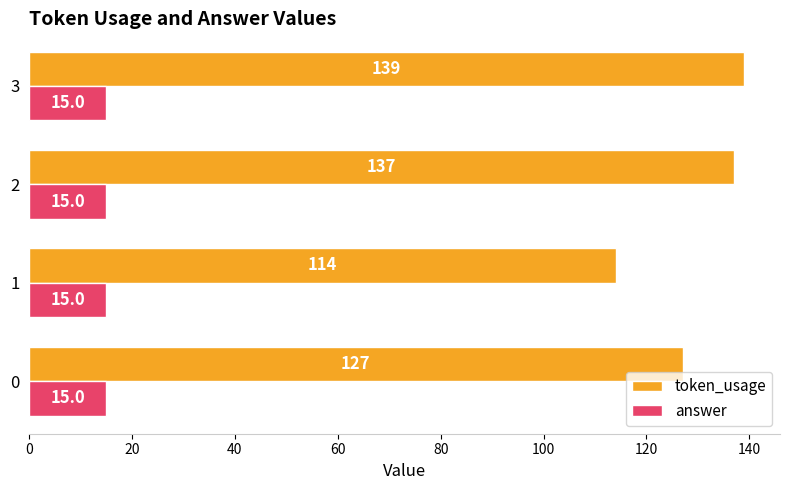

Which series changed the most between 0 and 2?

token_usage